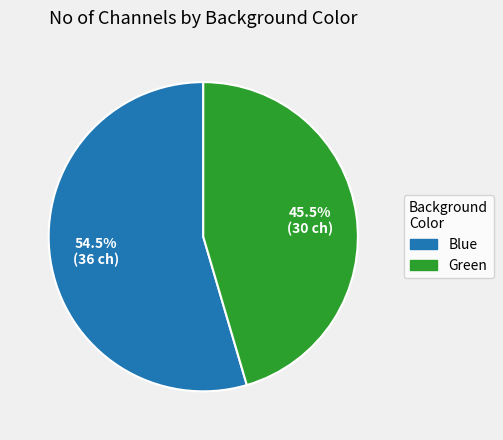

Does any single category account for the majority?

Yes